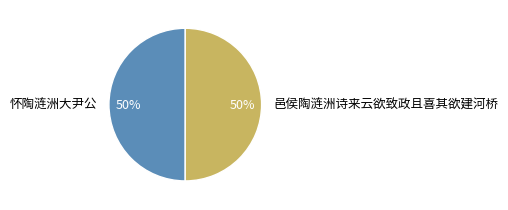

Approximately how many times larger is the value at 邑侯陶涟洲诗来云欲致政且喜其欲建河桥 compared to 怀陶涟洲大尹公?

1.0